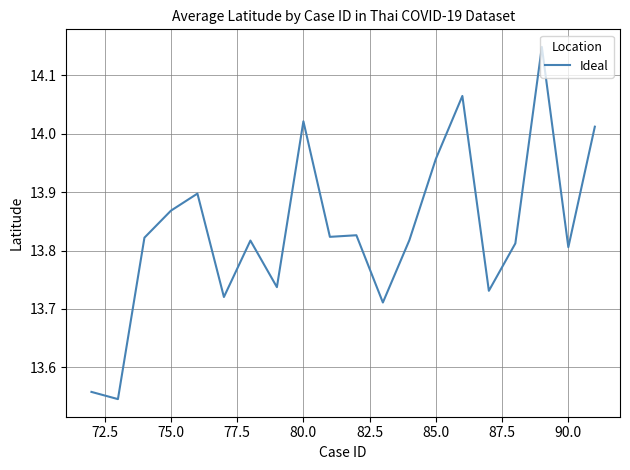

Is this an area chart (filled region under the line)?

No